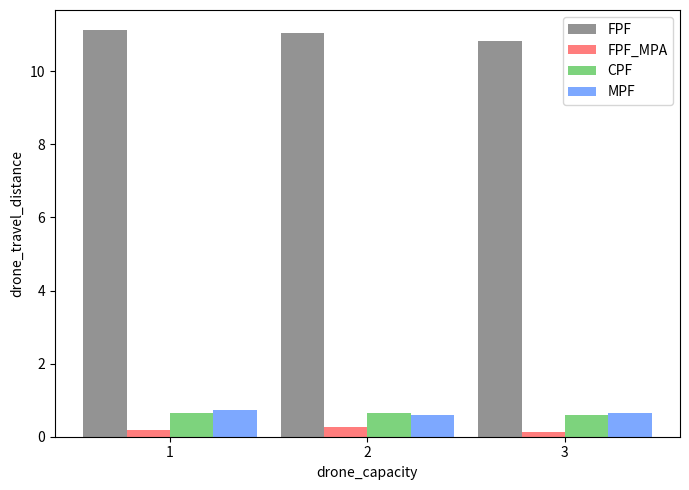

Which series has the largest total across all categories?

FPF